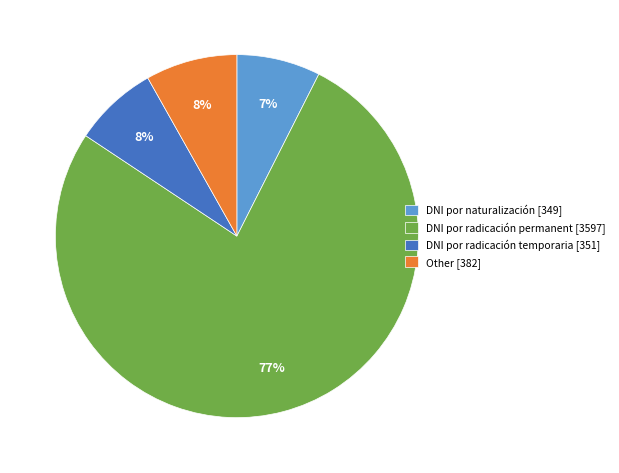

What is the ratio of the value at Other [382] to the value at DNI por naturalización [349]?

1.1